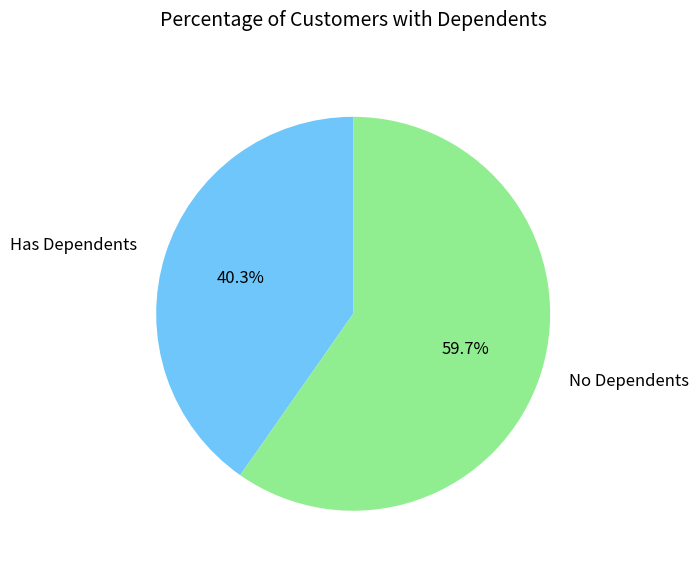

Which has a higher value, No Dependents or Has Dependents?

No Dependents